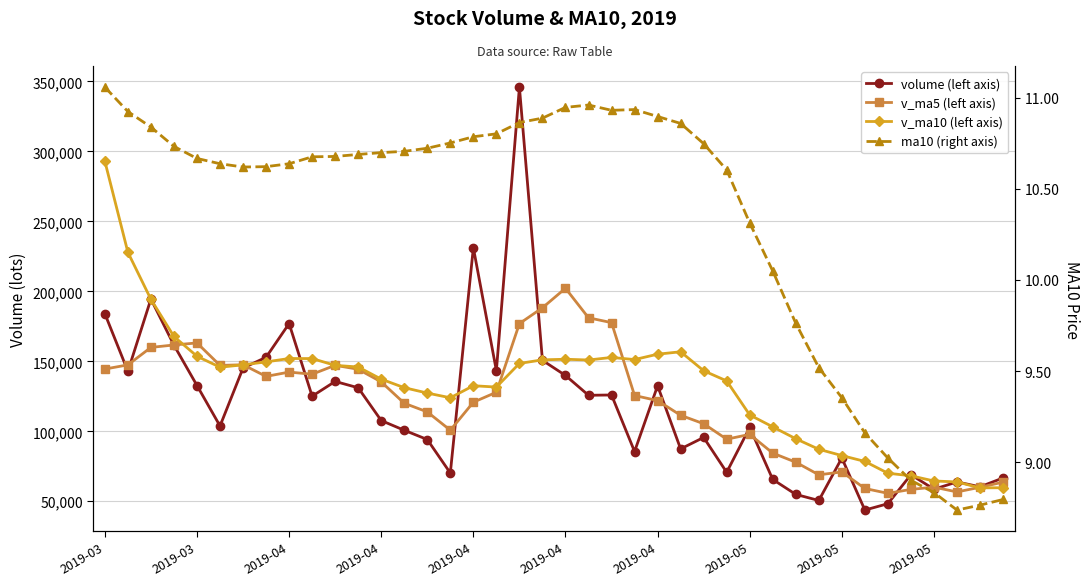

What is the smallest value displayed?

8.7